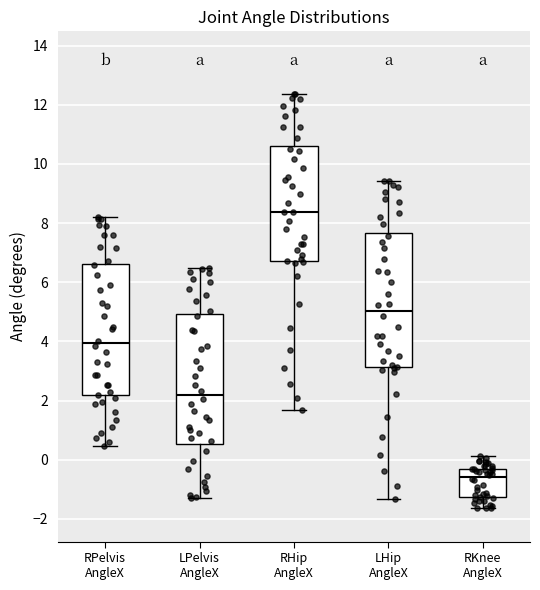

Reading left to right, transcribe this box plot: for each box, give where its median line is, the range the box spans, and where its two whiskers end, as read against the y-axis. The values are not printed on the chart, so give them approximately, as read against the axis.

RPelvis AngleX: median 4.0, box 2.2 to 6.6, whiskers 0.4 to 8.2
LPelvis AngleX: median 2.2, box 0.6 to 5.0, whiskers -1.4 to 6.4
RHip AngleX: median 8.4, box 6.8 to 10.6, whiskers 1.6 to 12.4
LHip AngleX: median 5.0, box 3.2 to 7.6, whiskers -1.4 to 9.4
RKnee AngleX: median -0.6, box -1.2 to -0.4, whiskers -1.6 to 0.2